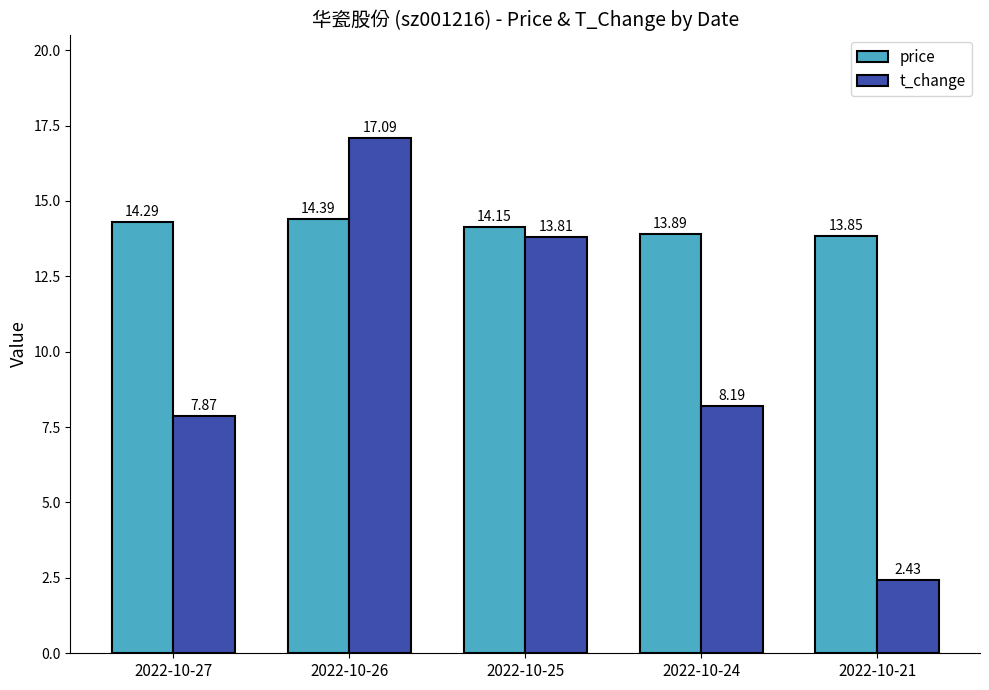

How many values in the t_change series are below 8?

2